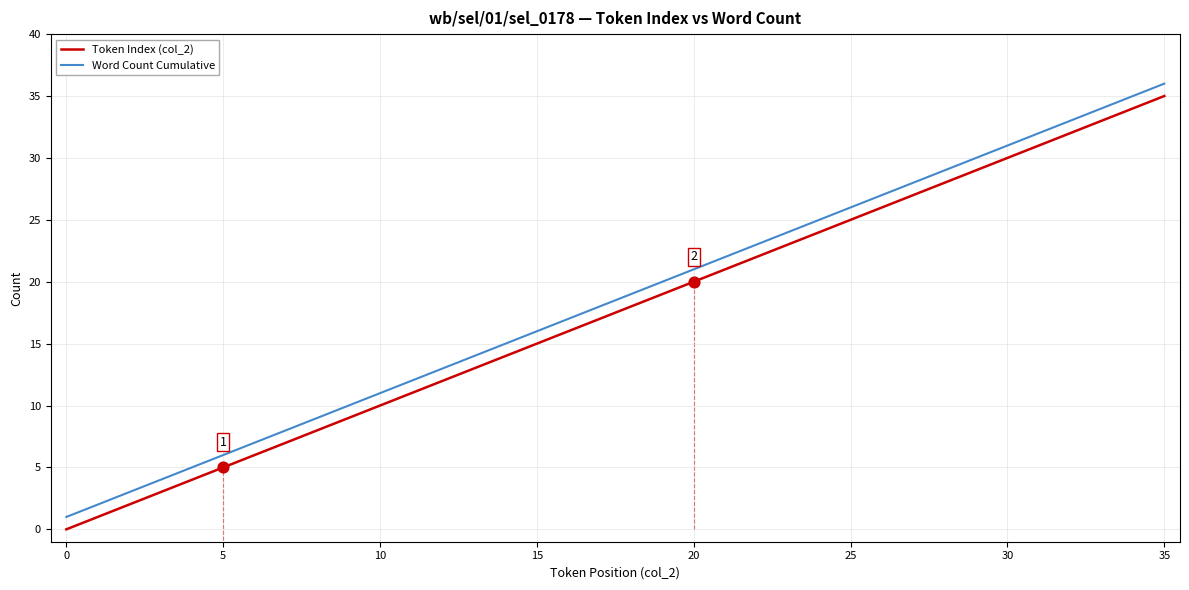

What are all the series names shown in the legend?

Token Index (col_2), Word Count Cumulative